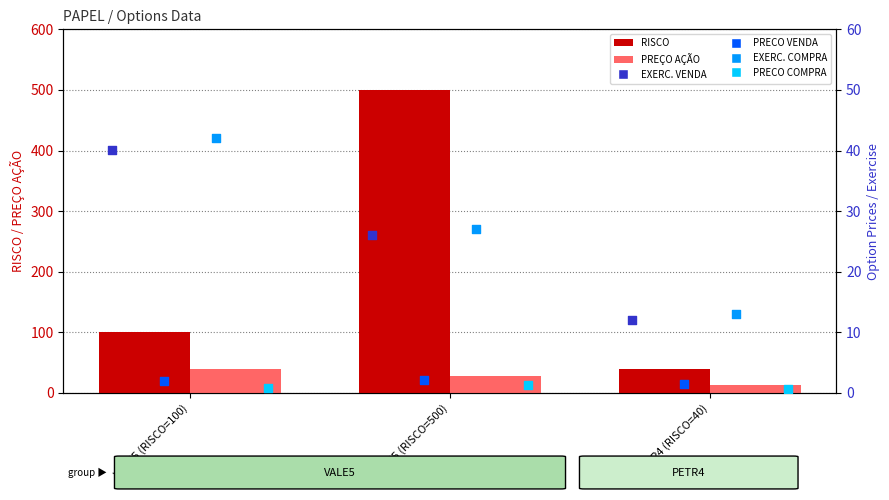

Which series has the largest total across all categories?

RISCO